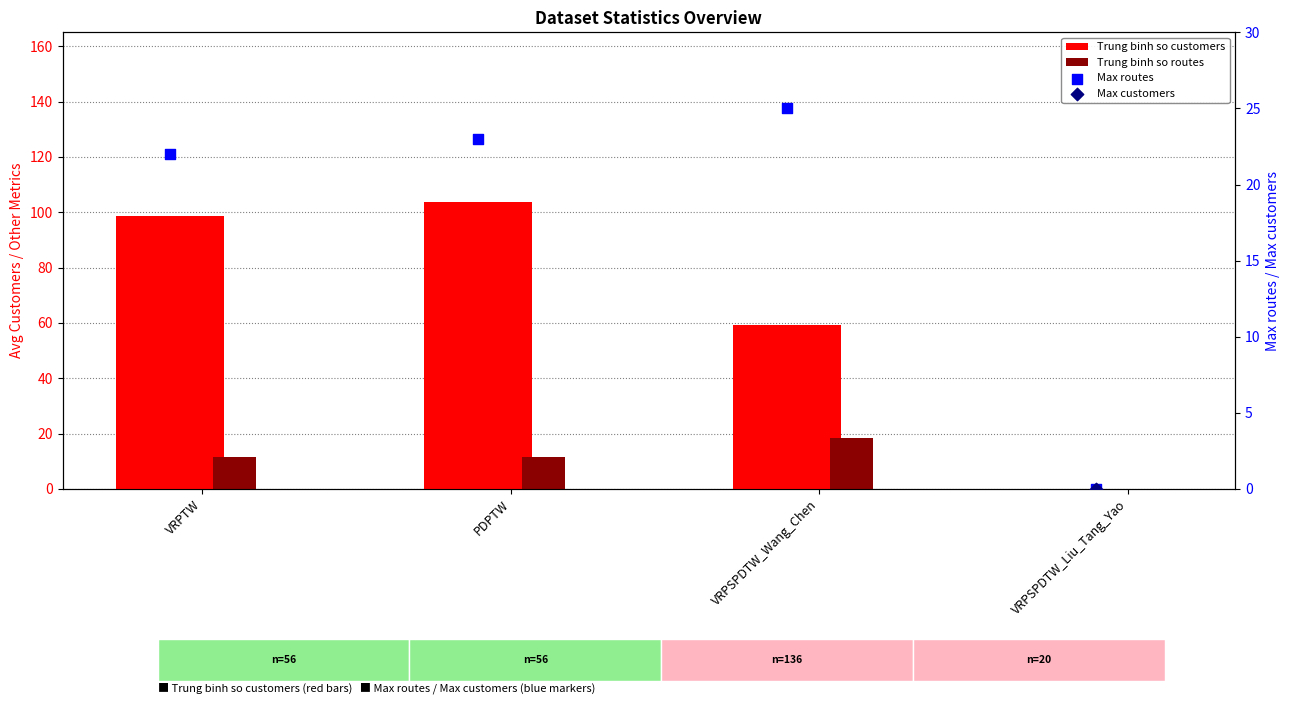

What is the total value across all series at VRPTW?

231.1